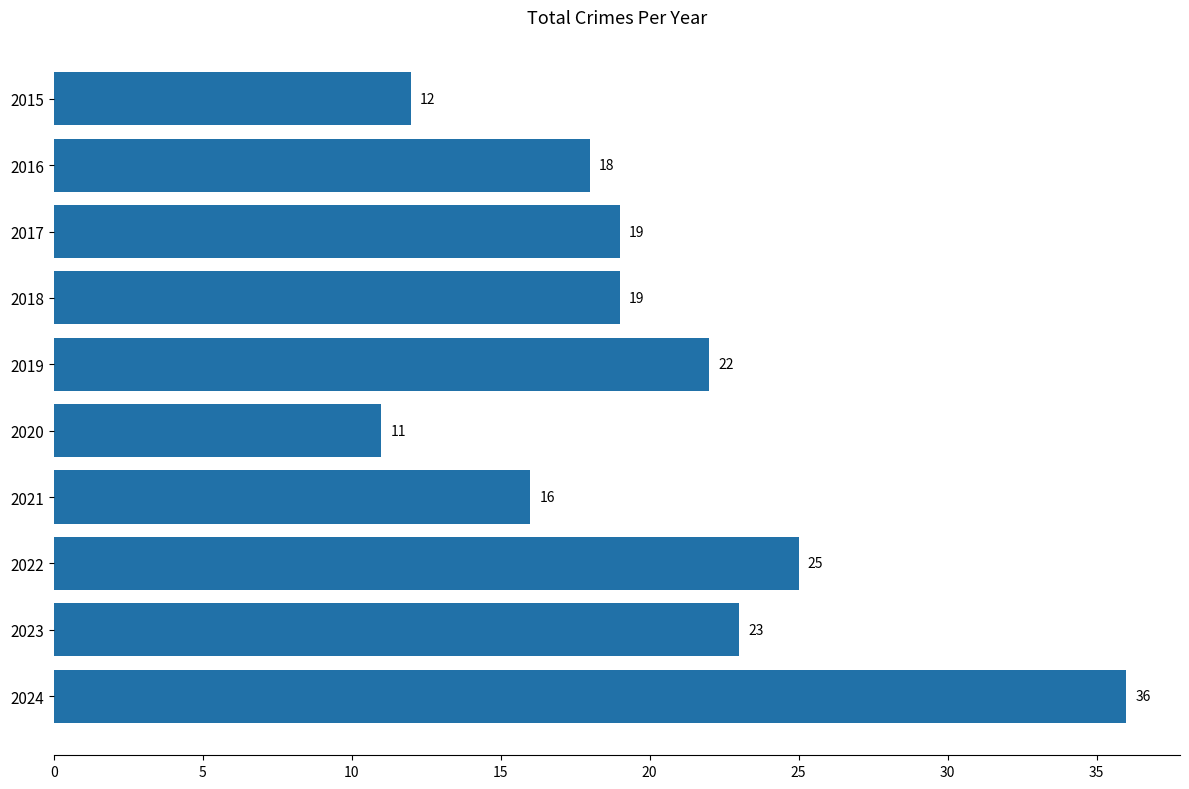

The chart shows a value of 54 at 2024. True or false?

False